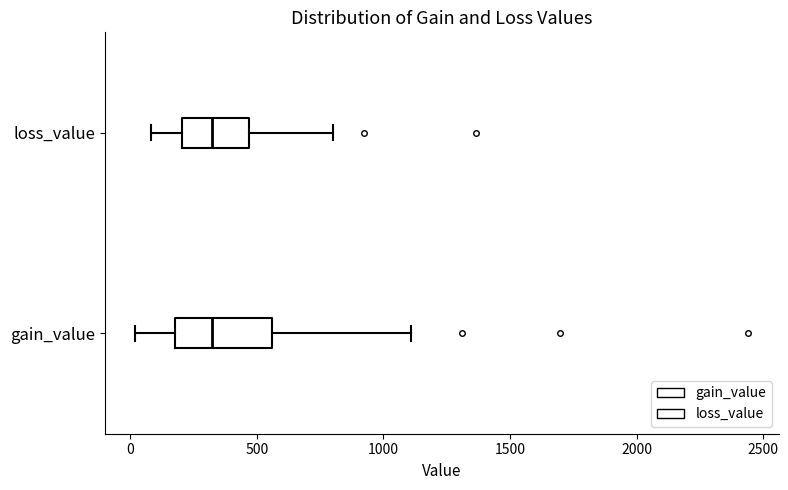

Reading bottom to top, transcribe this box plot: for each box, give where its median line is, the range the box spans, and where its two whiskers end, as read against the x-axis. The values are not printed on the chart, so give them approximately, as read against the axis.

gain_value: median 300, box 200 to 550, whiskers 0 to 1100
loss_value: median 300, box 200 to 450, whiskers 100 to 800